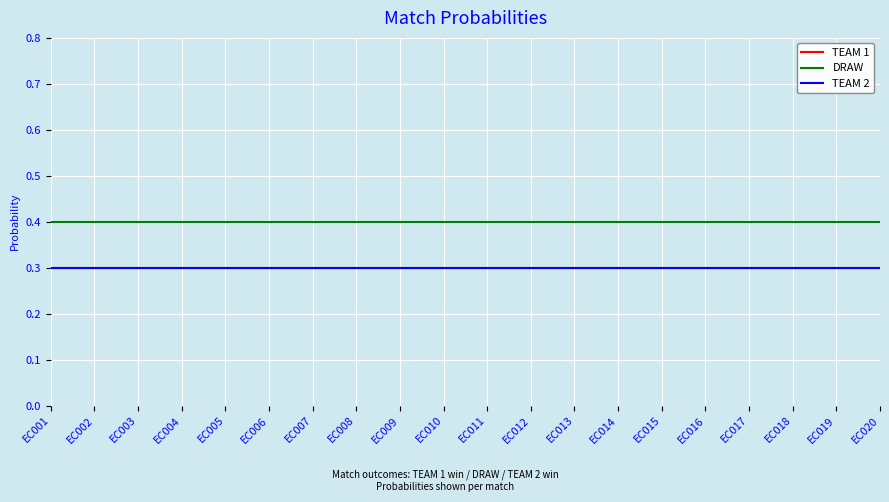

Is this an area chart (filled region under the line)?

No